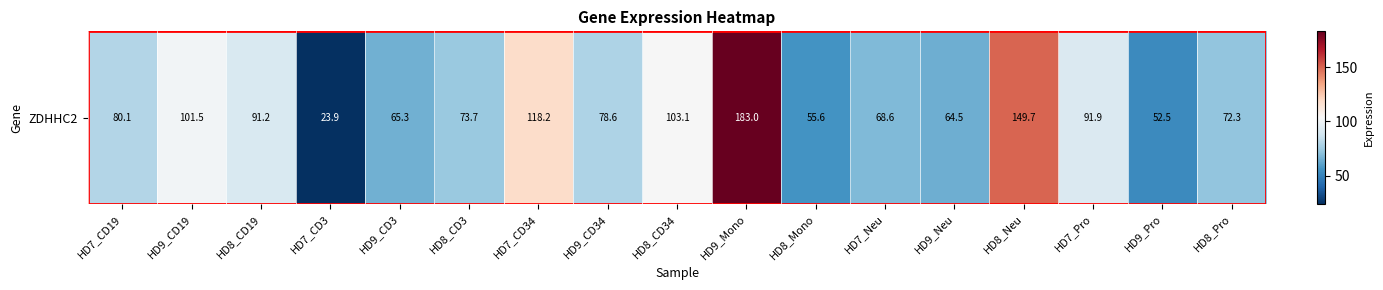

Rank the categories by value from lowest to highest.

HD7_CD3, HD9_Pro, HD8_Mono, HD9_Neu, HD9_CD3, HD7_Neu, HD8_Pro, HD8_CD3, HD9_CD34, HD7_CD19, HD8_CD19, HD7_Pro, HD9_CD19, HD8_CD34, HD7_CD34, HD8_Neu, HD9_Mono